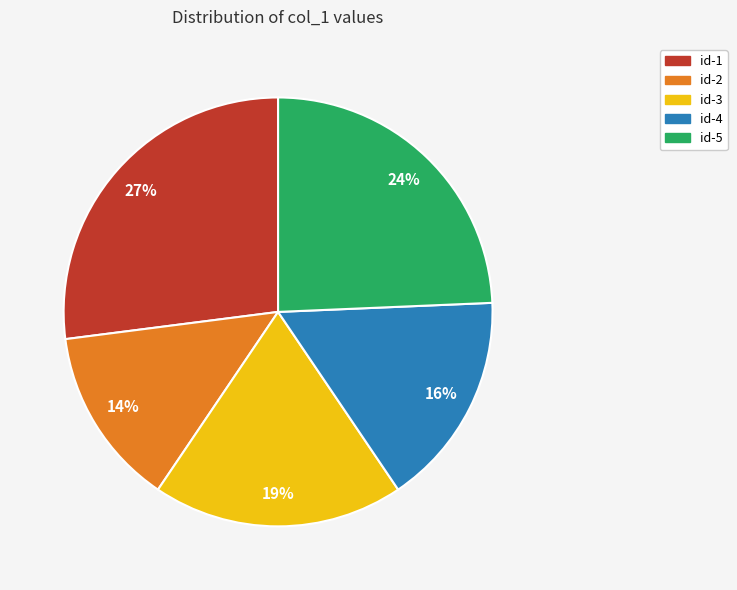

Count the number of slices in the pie.

5